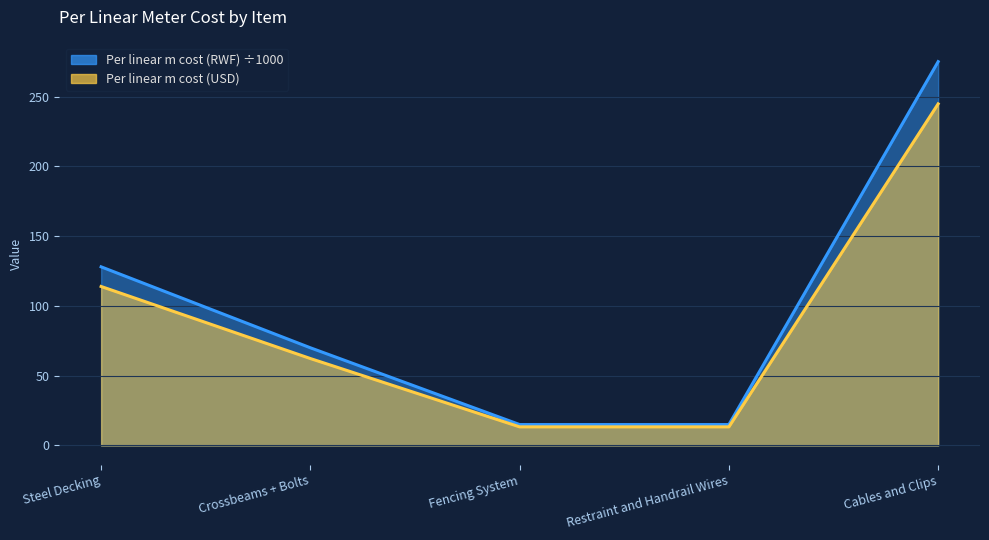

List the series in order of their peak value, highest first.

Per linear m cost (RWF), Per linear m cost (USD)